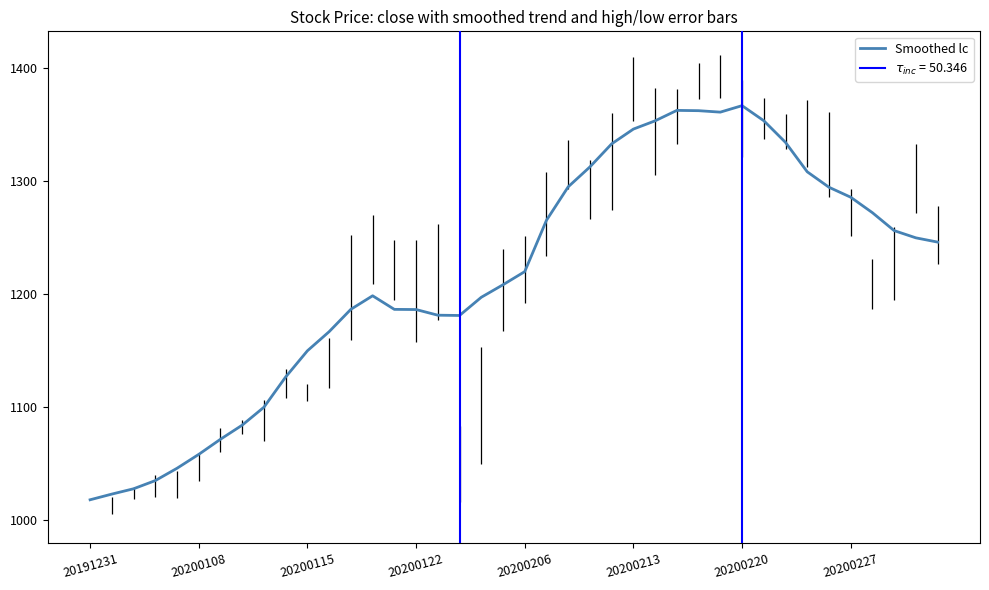

How many data points does each series have?

40